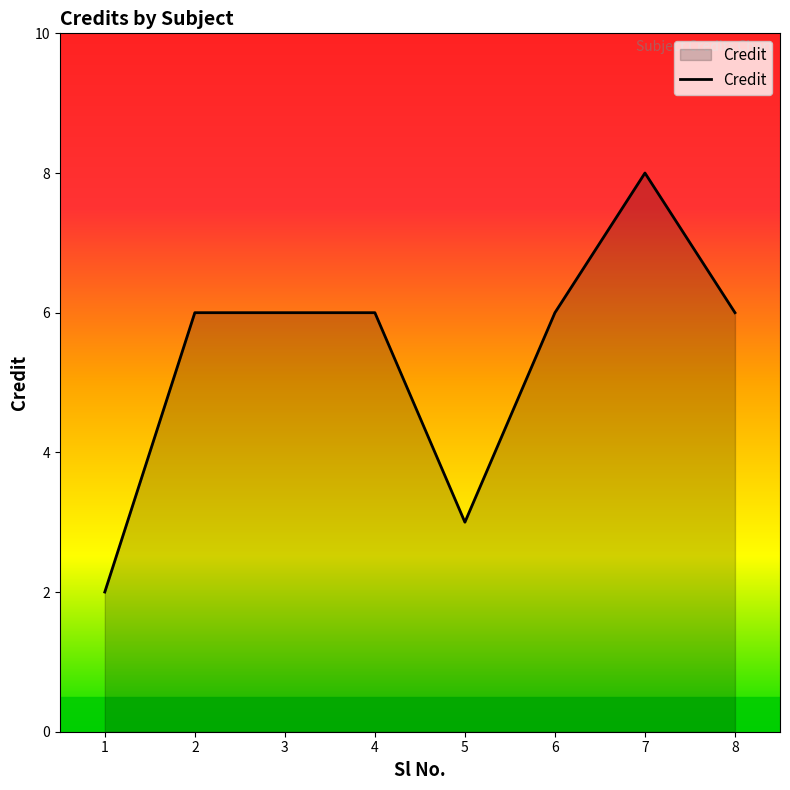

The chart shows a value of 11 at 6. True or false?

False